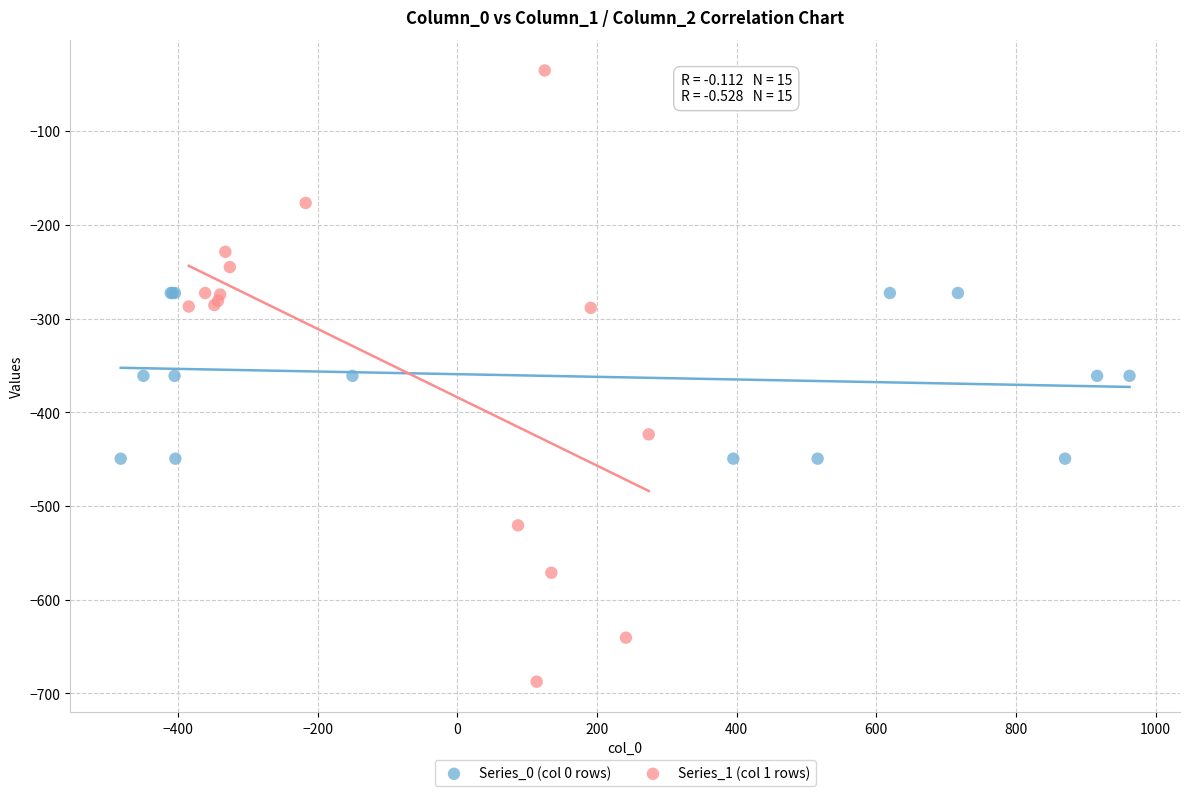

Which series has the widest spread of Y values?

Series_1 (col 1 rows)